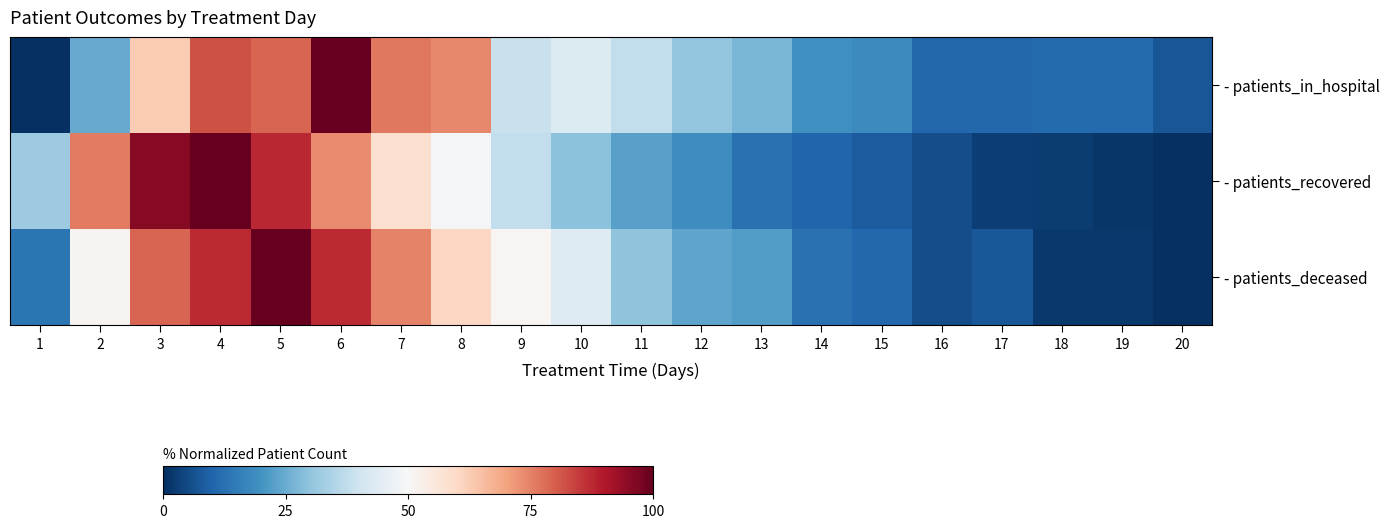

Which series has the largest range (max minus min)?

- patients_in_hospital